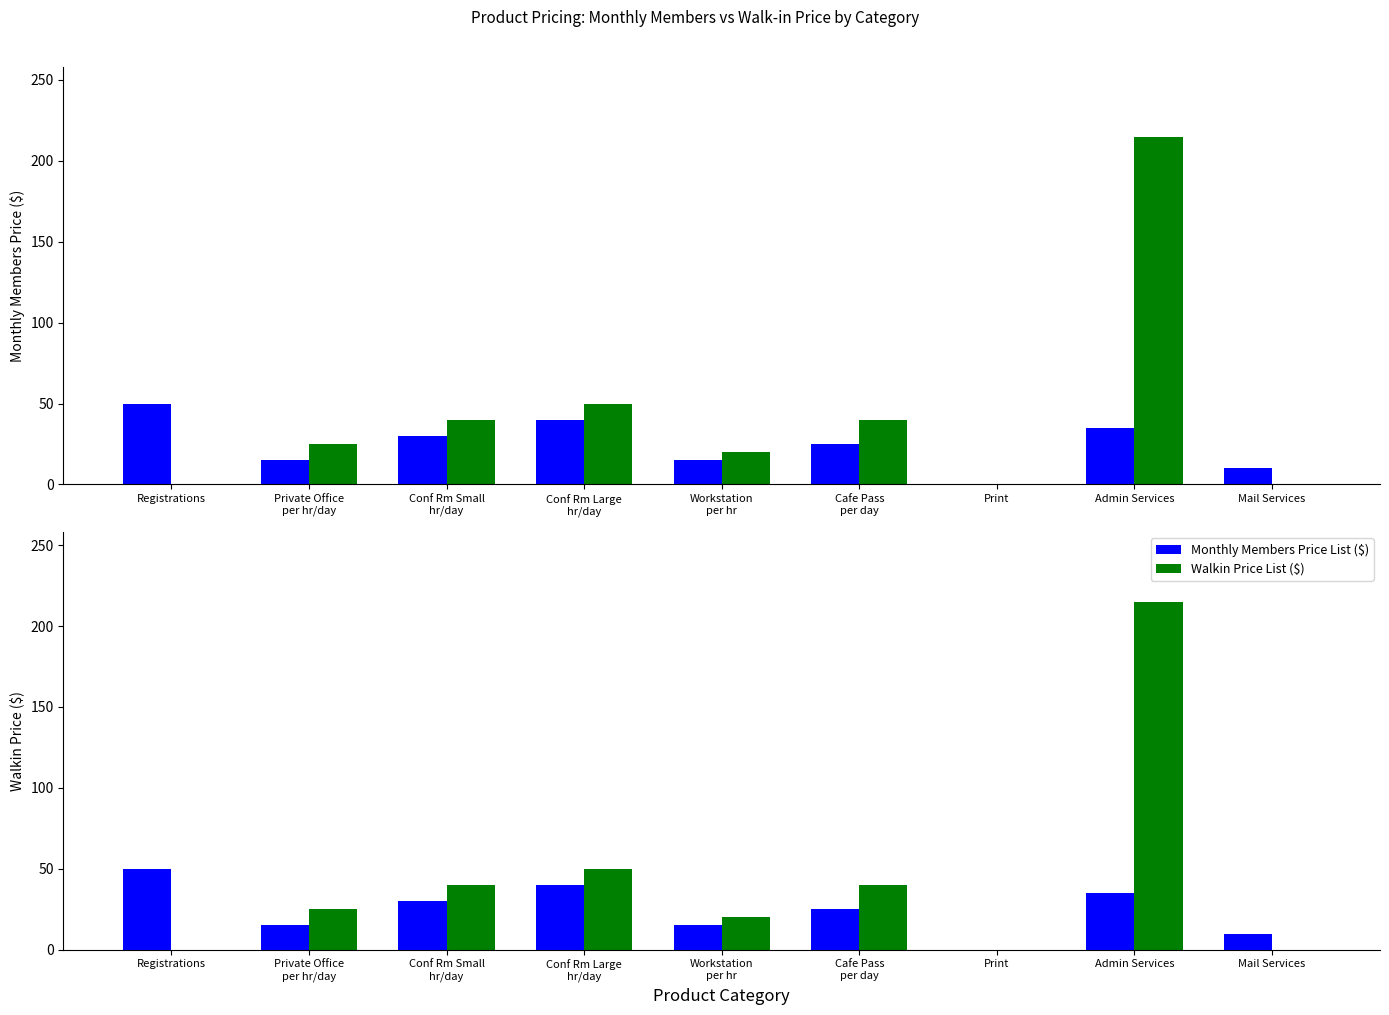

Which series has the largest total across all categories?

Walkin Price List ($)